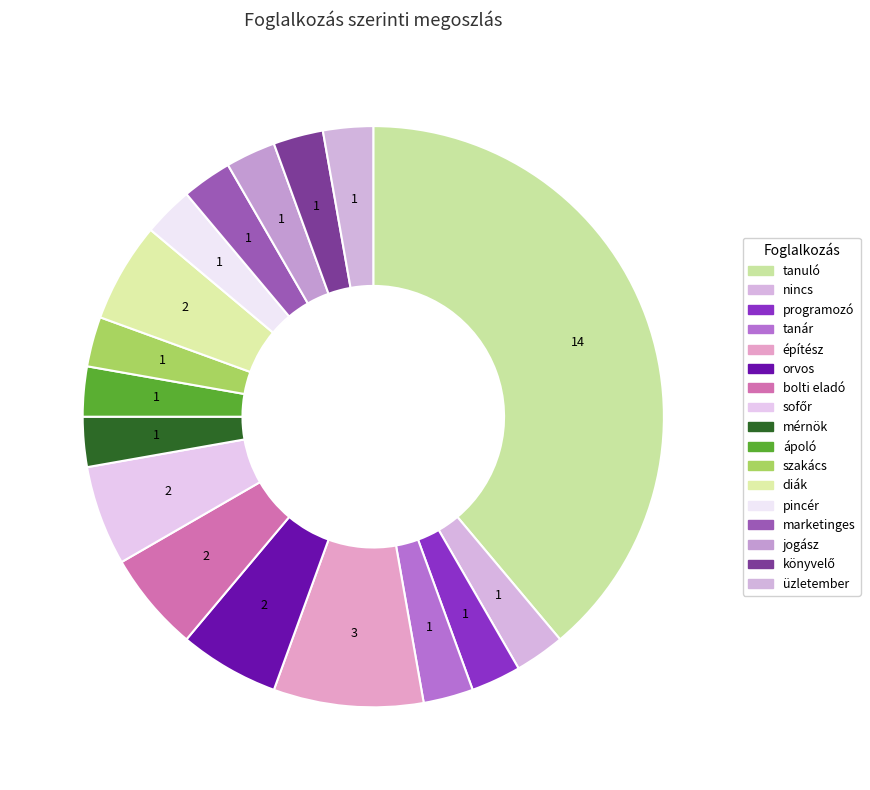

What percentage is the orvos slice, to the nearest percent?

6%